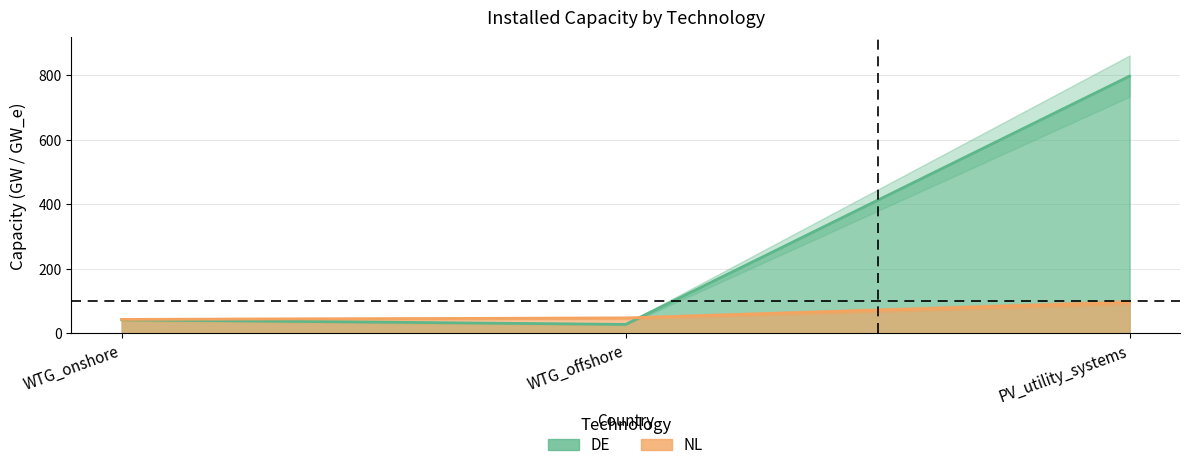

What is the spread (max minus min) of values at PV_utility_systems?

700.8